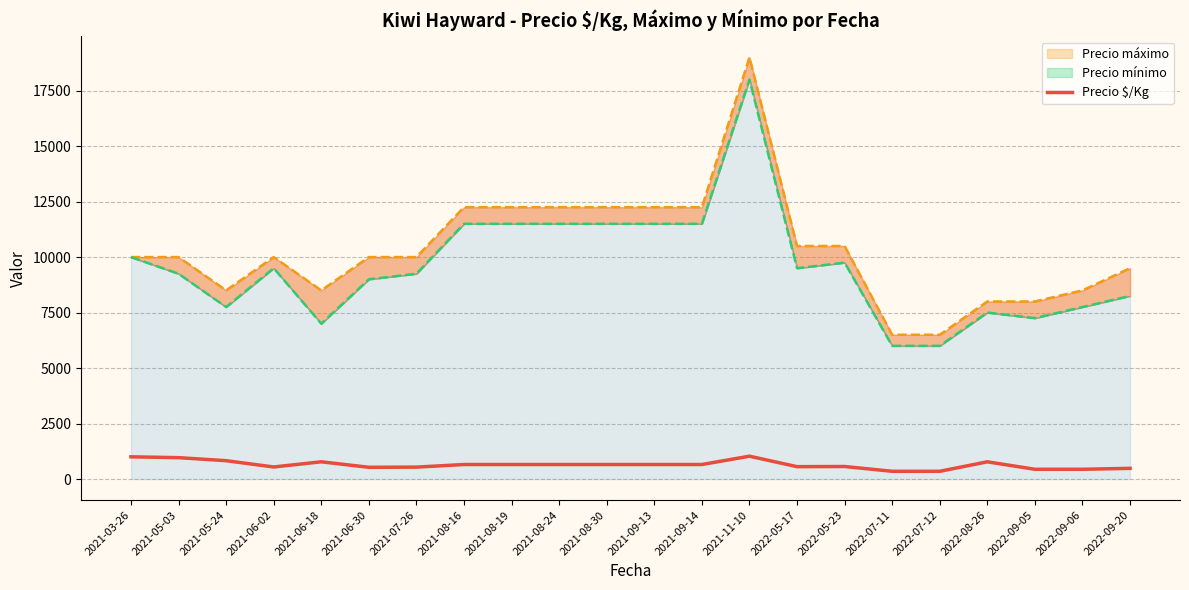

What position from the right is 2021-09-14?

10